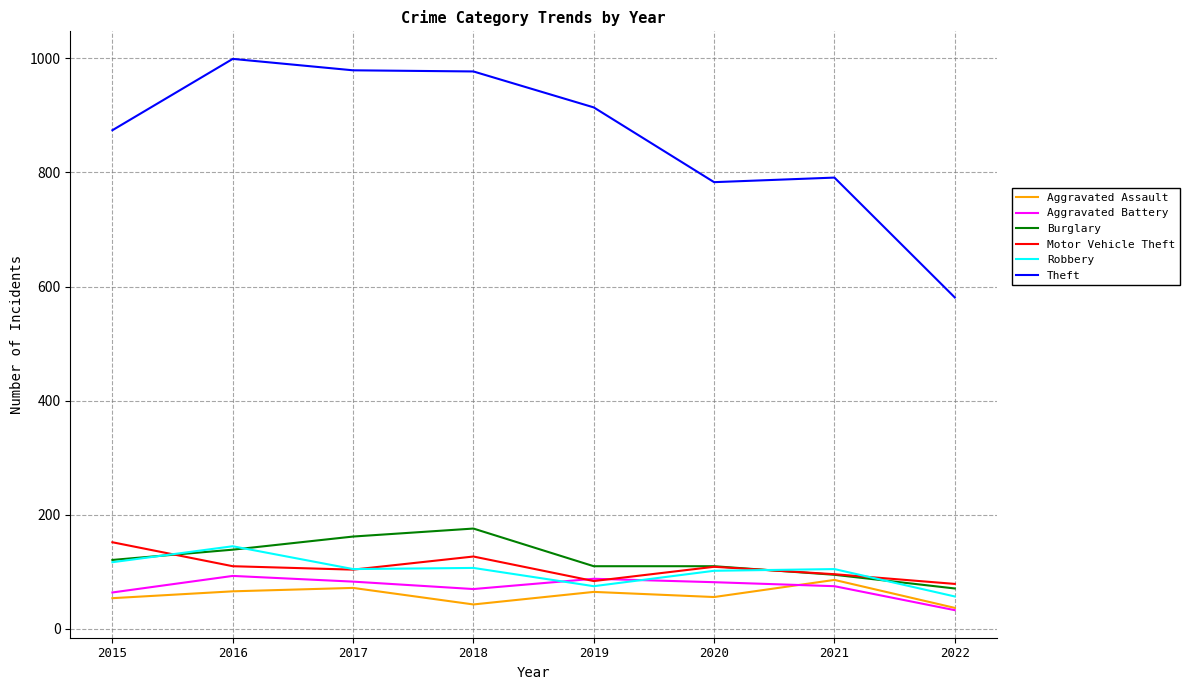

How many series are shown in this chart?

6